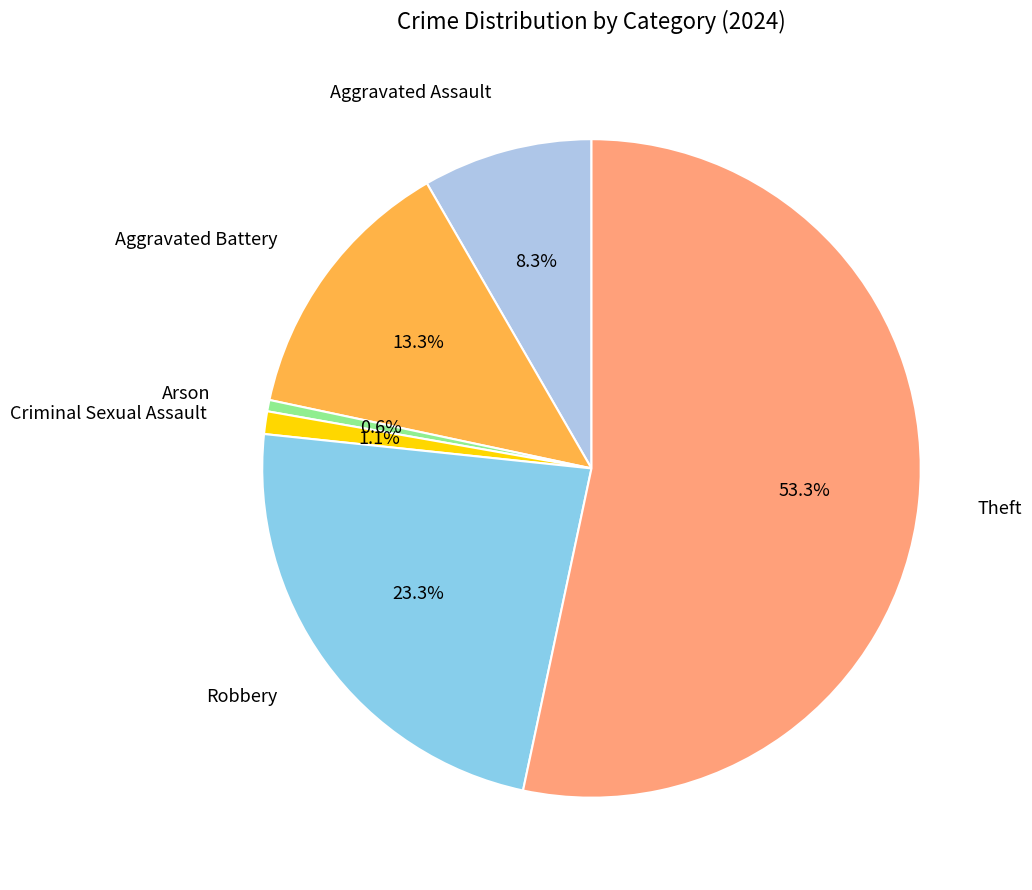

How many segments does this pie chart have?

6